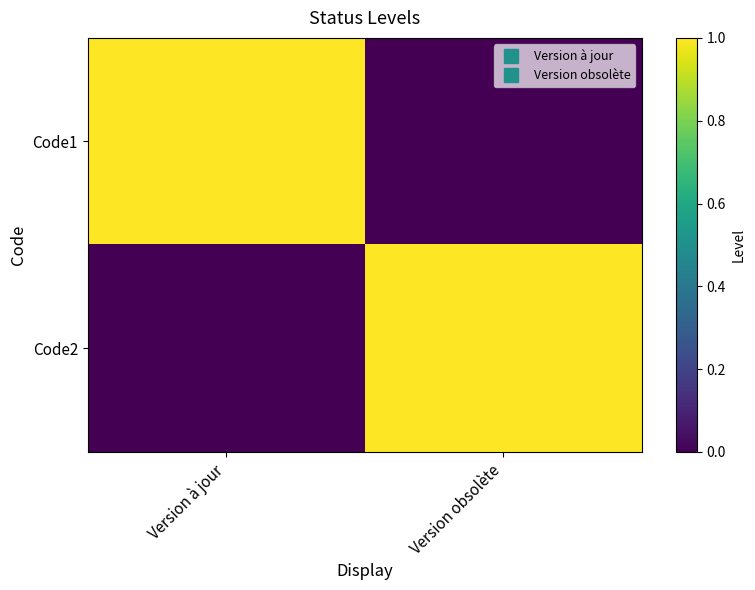

Which label corresponds to the smallest value in the chart?

Version obsolète